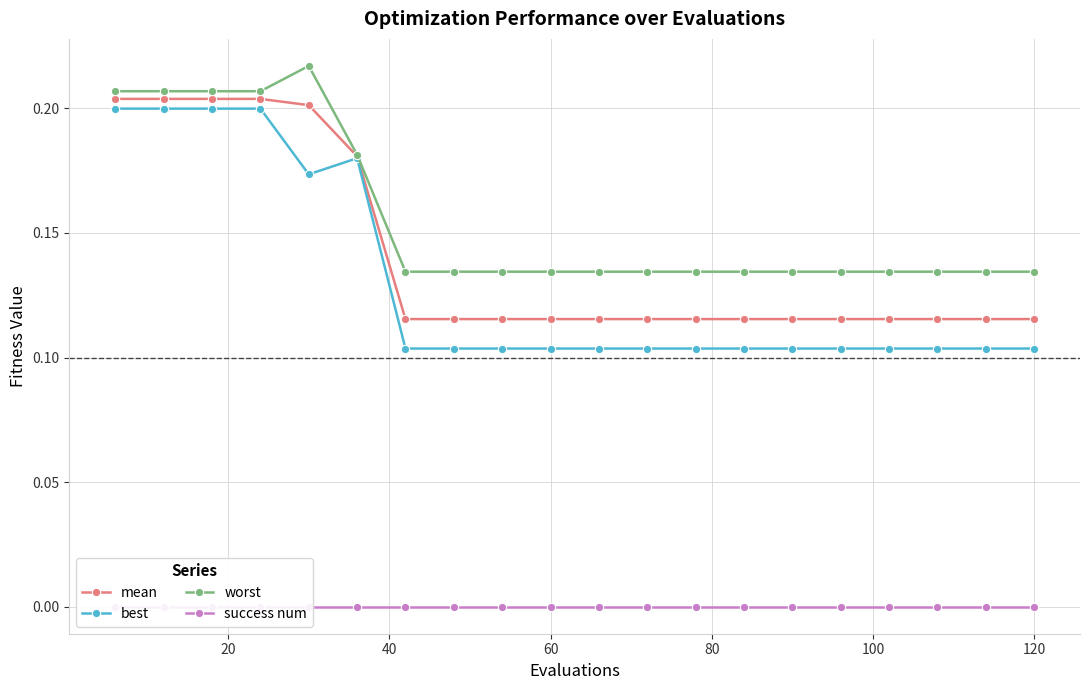

Reading left to right, extract all data points from this chart.

mean: 0.2	0.2	0.2	0.2	0.2	0.2	0.1	0.1	0.1	0.1	0.1	0.1	0.1	0.1	0.1	0.1	0.1	0.1	0.1	0.1
best: 0.2	0.2	0.2	0.2	0.2	0.2	0.1	0.1	0.1	0.1	0.1	0.1	0.1	0.1	0.1	0.1	0.1	0.1	0.1	0.1
worst: 0.2	0.2	0.2	0.2	0.2	0.2	0.1	0.1	0.1	0.1	0.1	0.1	0.1	0.1	0.1	0.1	0.1	0.1	0.1	0.1
success num: 0.0	0.0	0.0	0.0	0.0	0.0	0.0	0.0	0.0	0.0	0.0	0.0	0.0	0.0	0.0	0.0	0.0	0.0	0.0	0.0